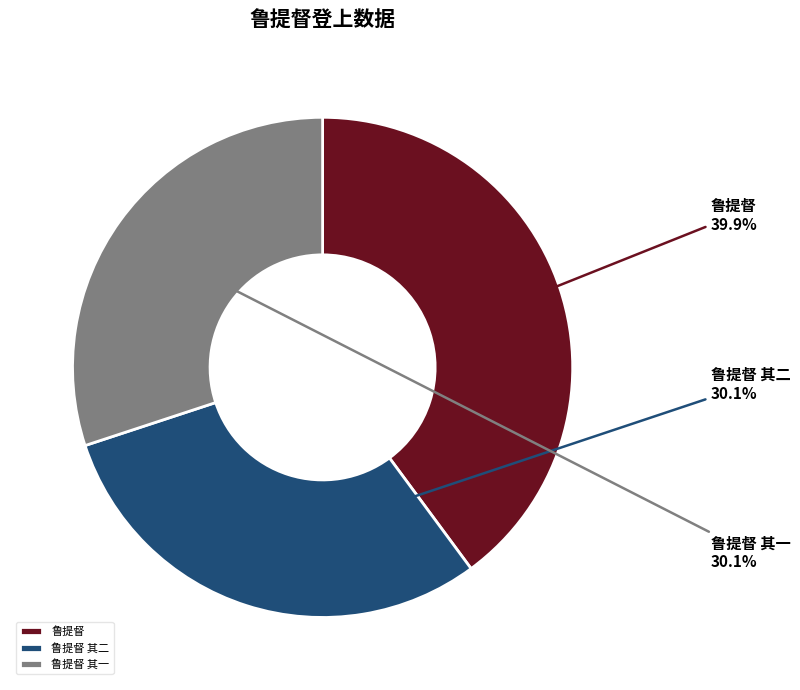

Does 鲁提督 represent more than half of the total?

No